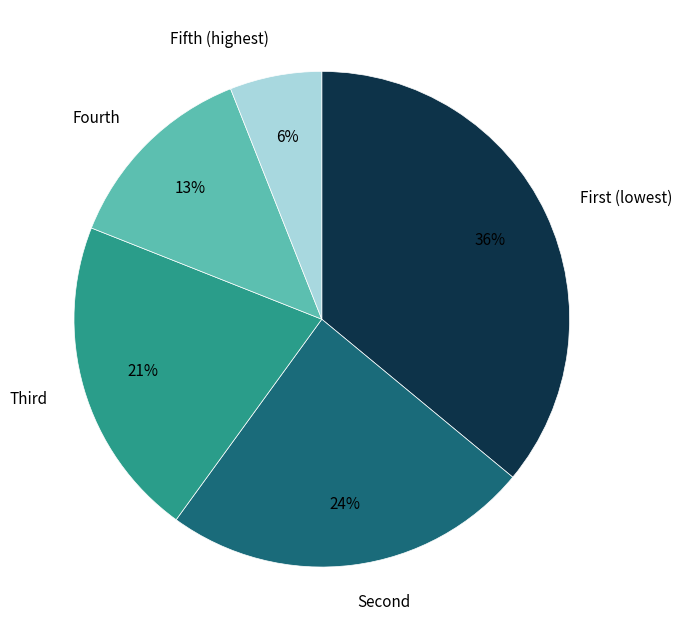

What is the largest slice in the pie chart?

First (lowest)